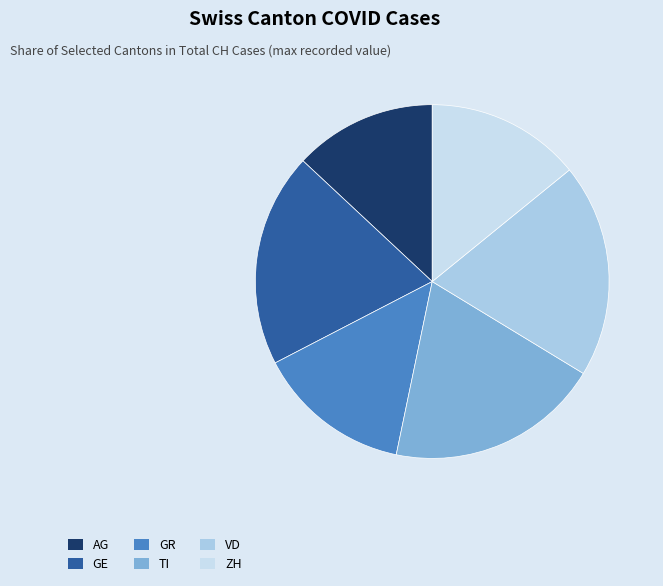

How much of the chart is everything except GE?

80.4%